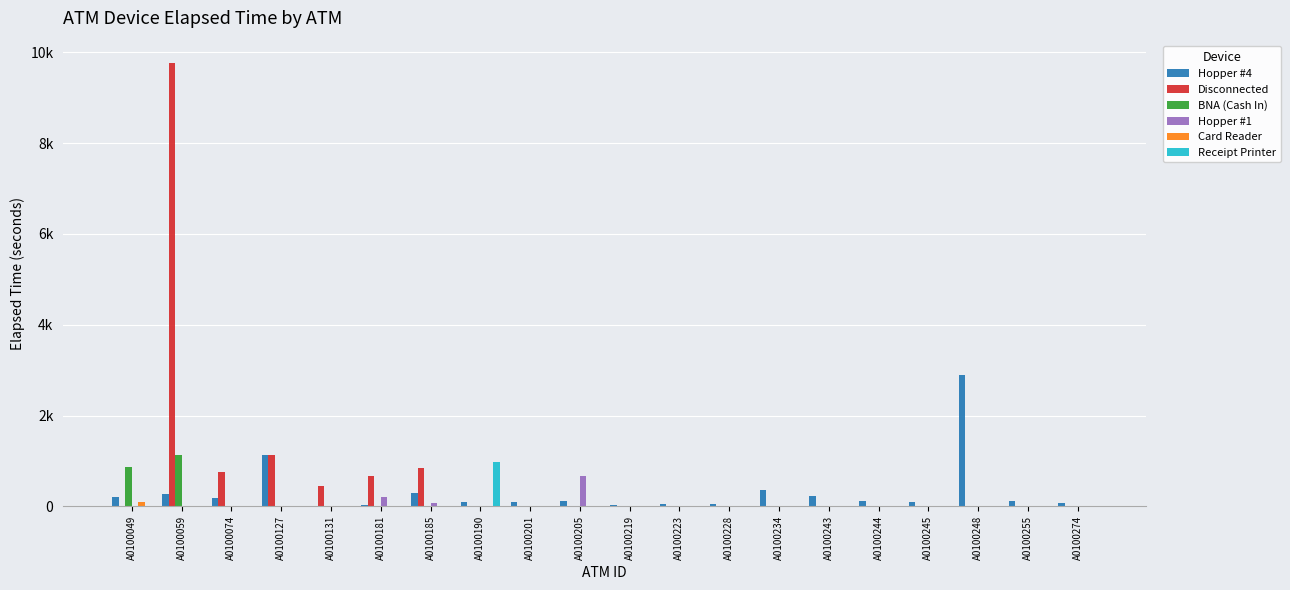

Does the chart contain stacked bars?

No